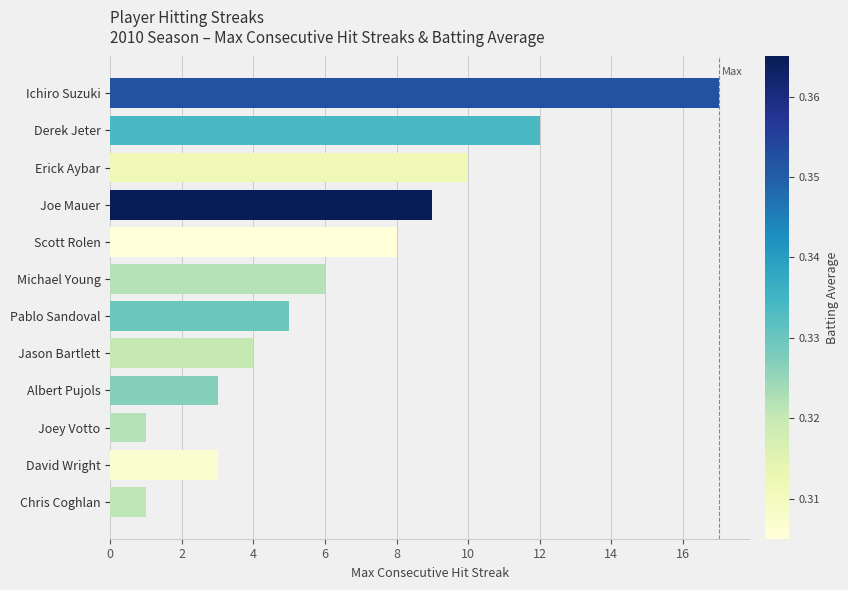

Does the chart contain stacked bars?

No